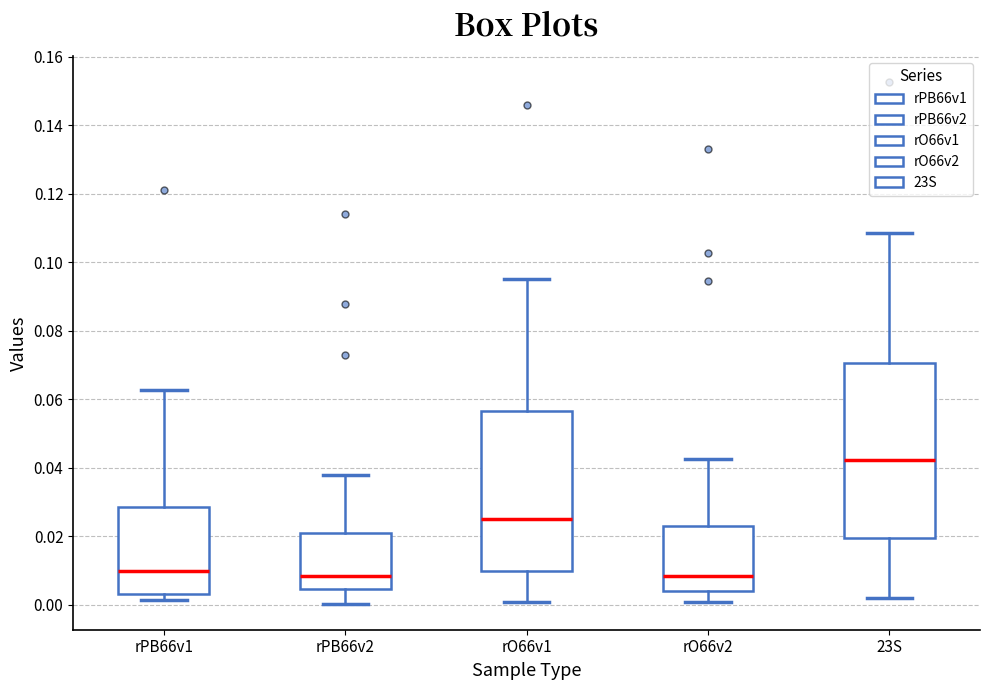

Comparing the boxes themselves (not the whiskers), which one is the tallest?

23S